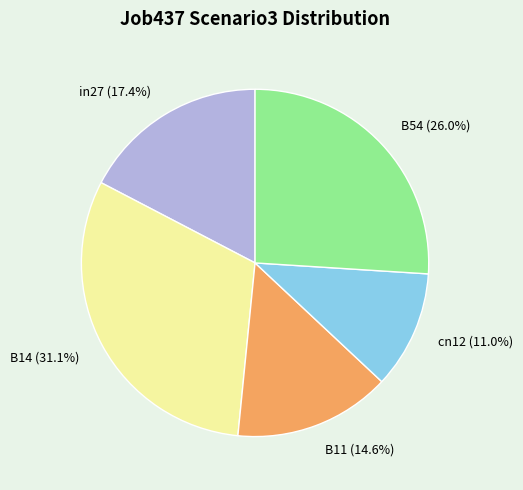

Between cn12 and B54, which is larger?

B54